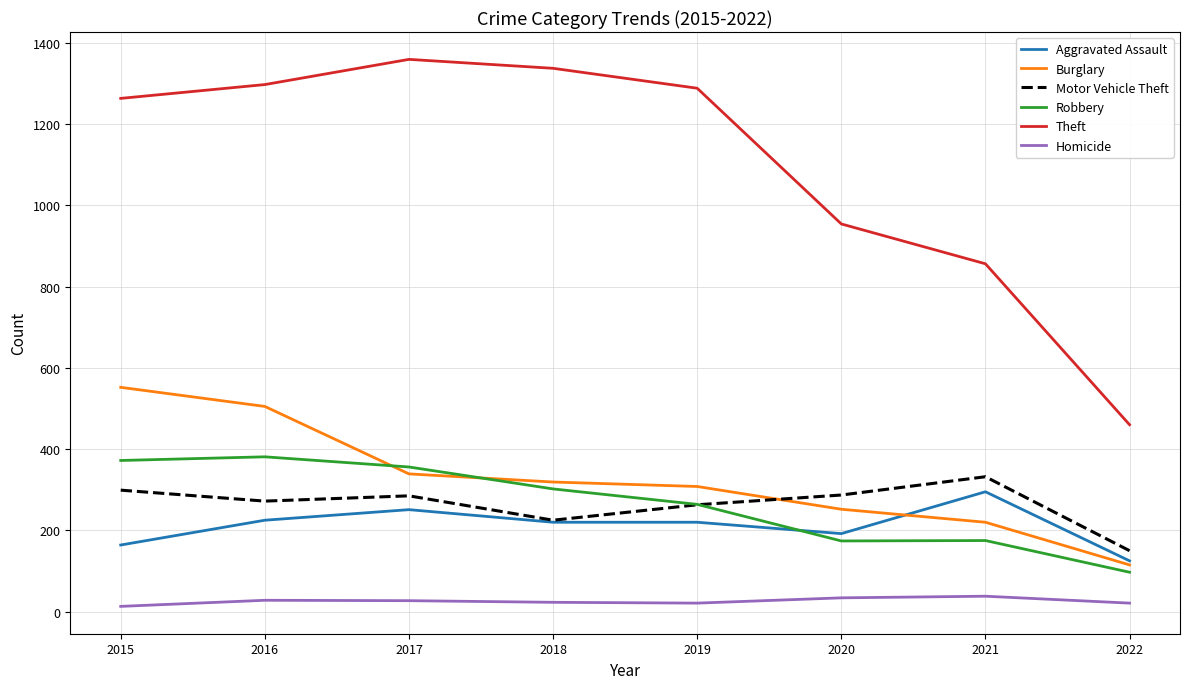

Which series ends up on top after the final intersection of Motor Vehicle Theft and Burglary?

Motor Vehicle Theft